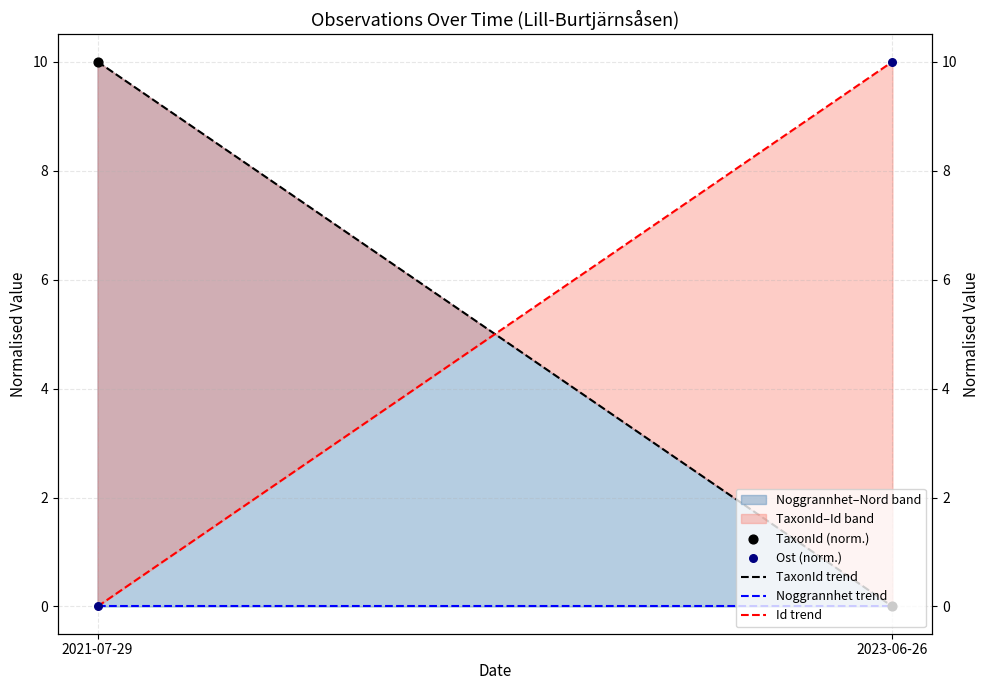

Is the value of TaxonId (norm.) at 2023-06-26 greater than the value of Ost (norm.) at 2021-07-29?

No